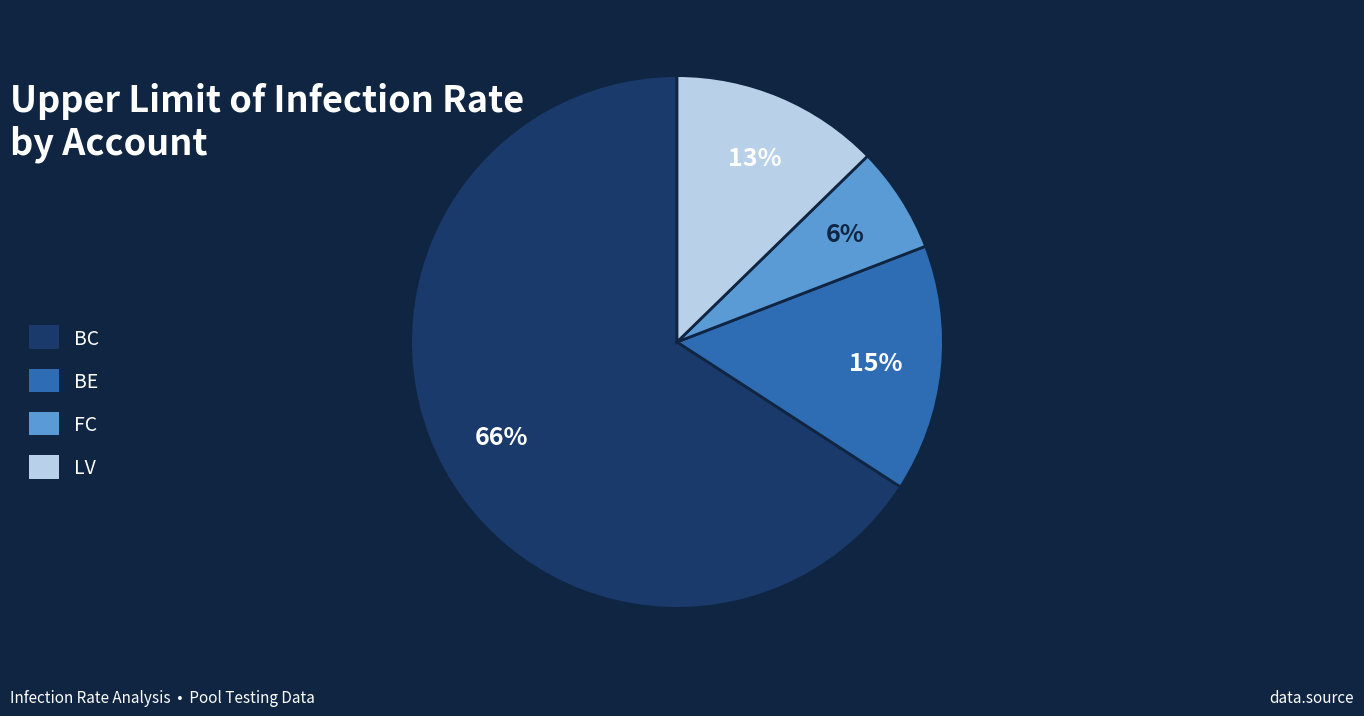

How many slices are in this pie chart?

4